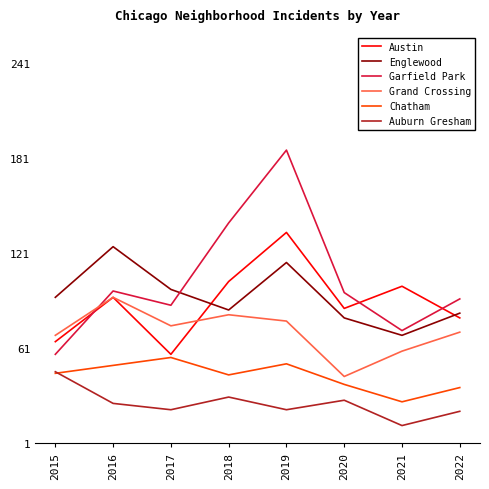

Which series has the largest total across all categories?

Garfield Park